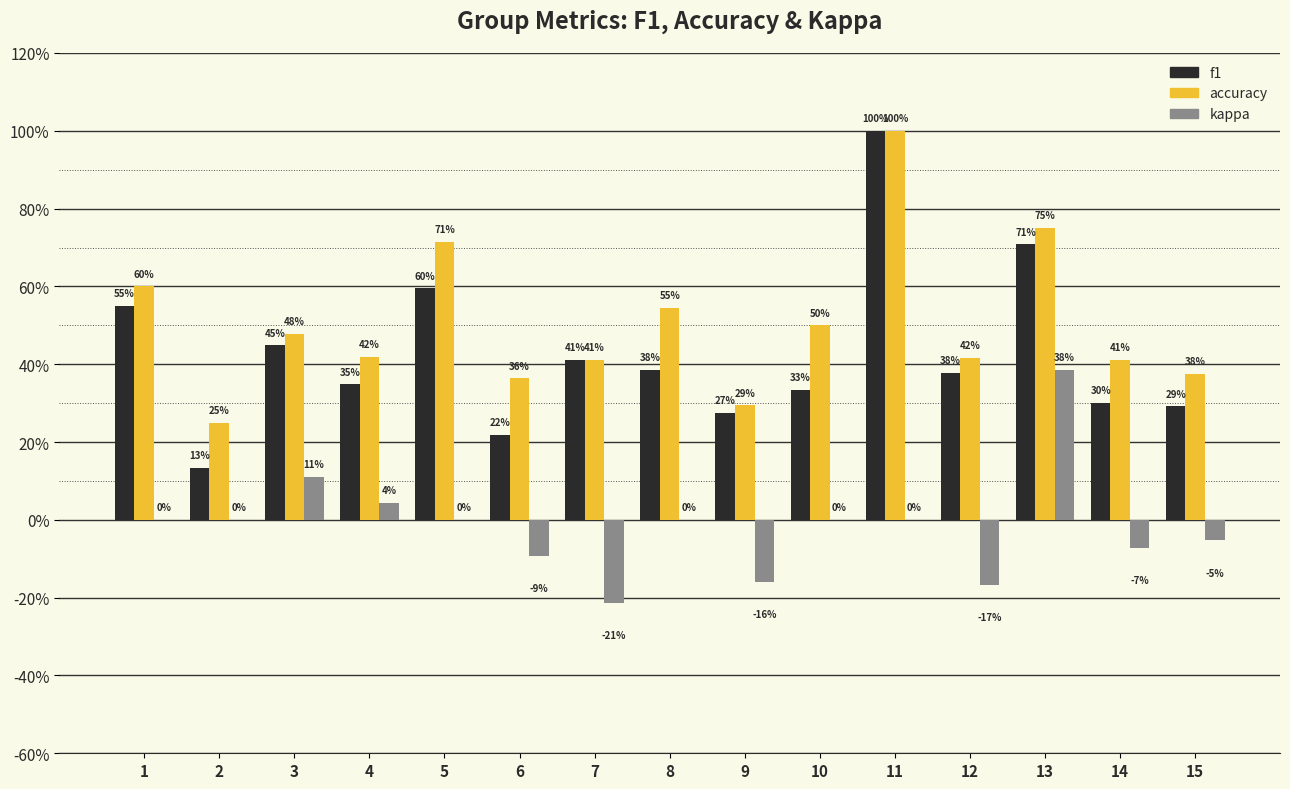

The value of accuracy at 5 is 0.7. True or false?

True